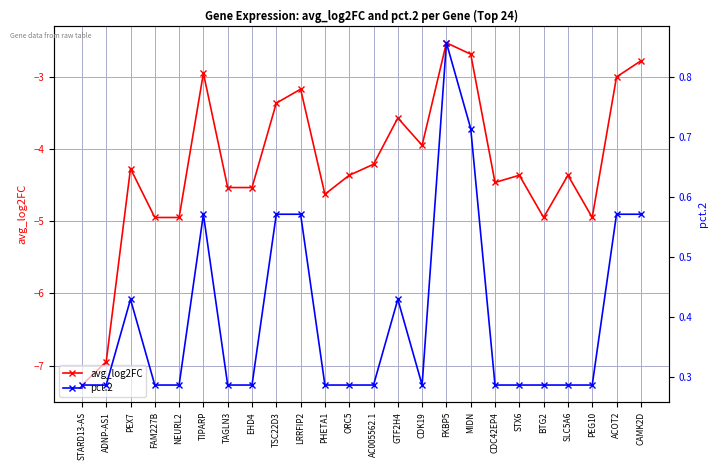

How many lines are shown in the chart?

2